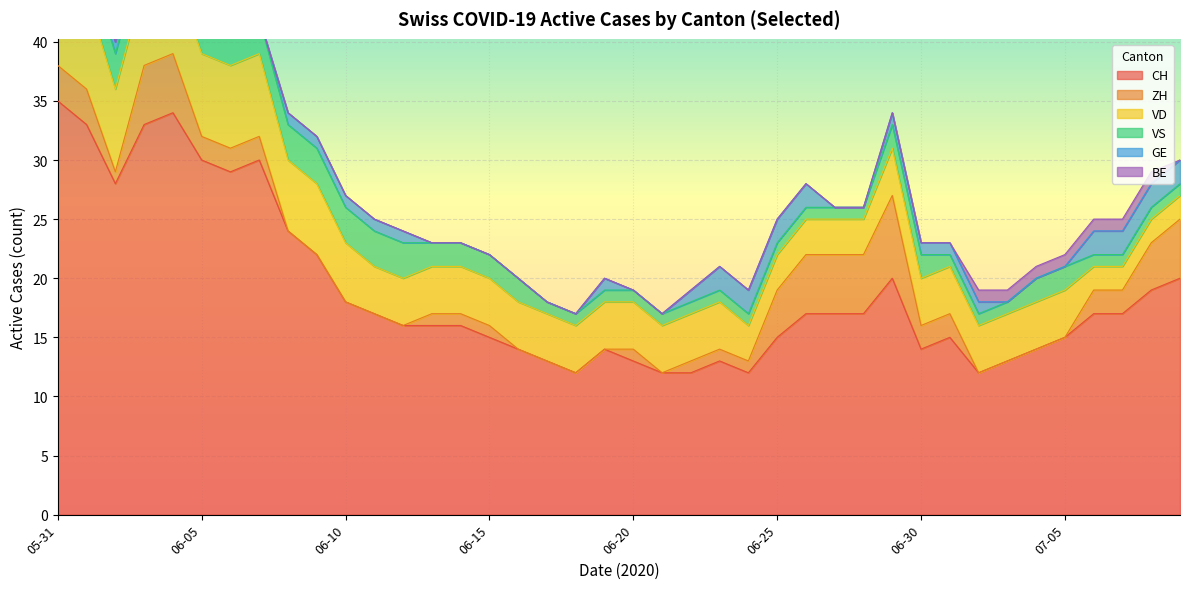

How many series are shown in this chart?

6